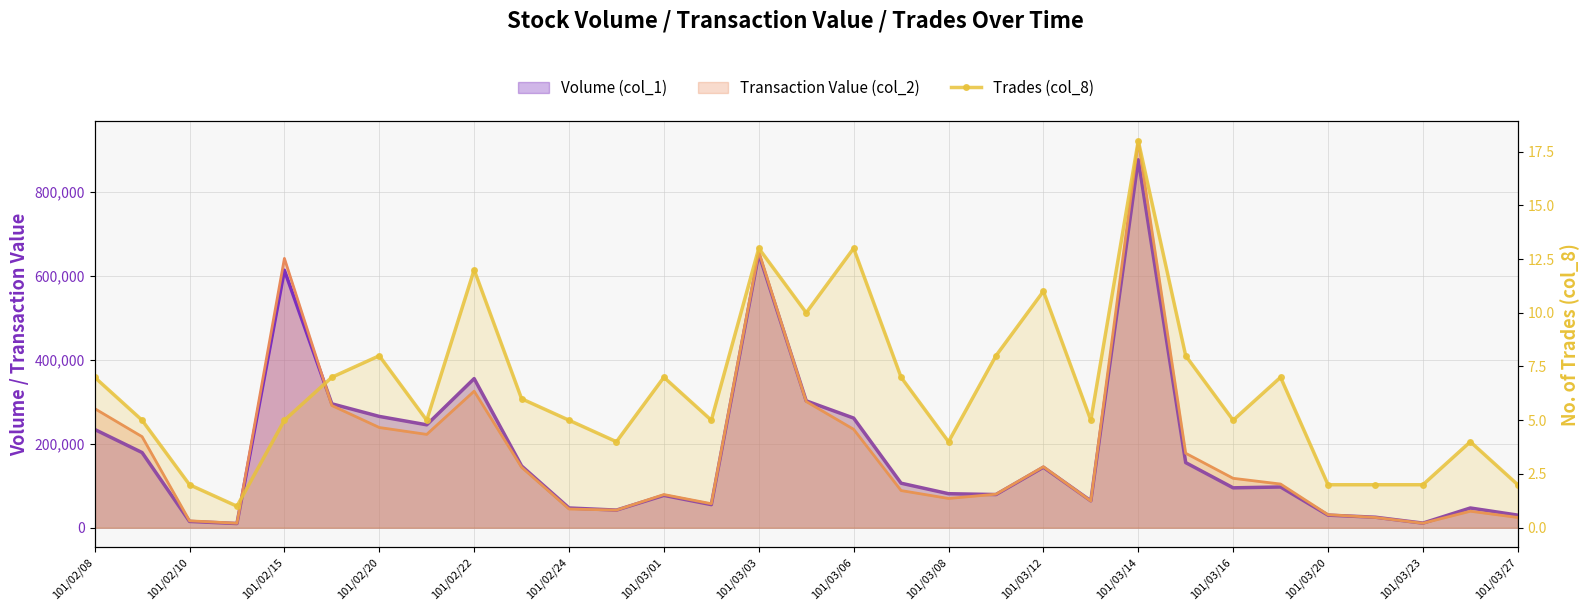

How many lines are shown in the chart?

1